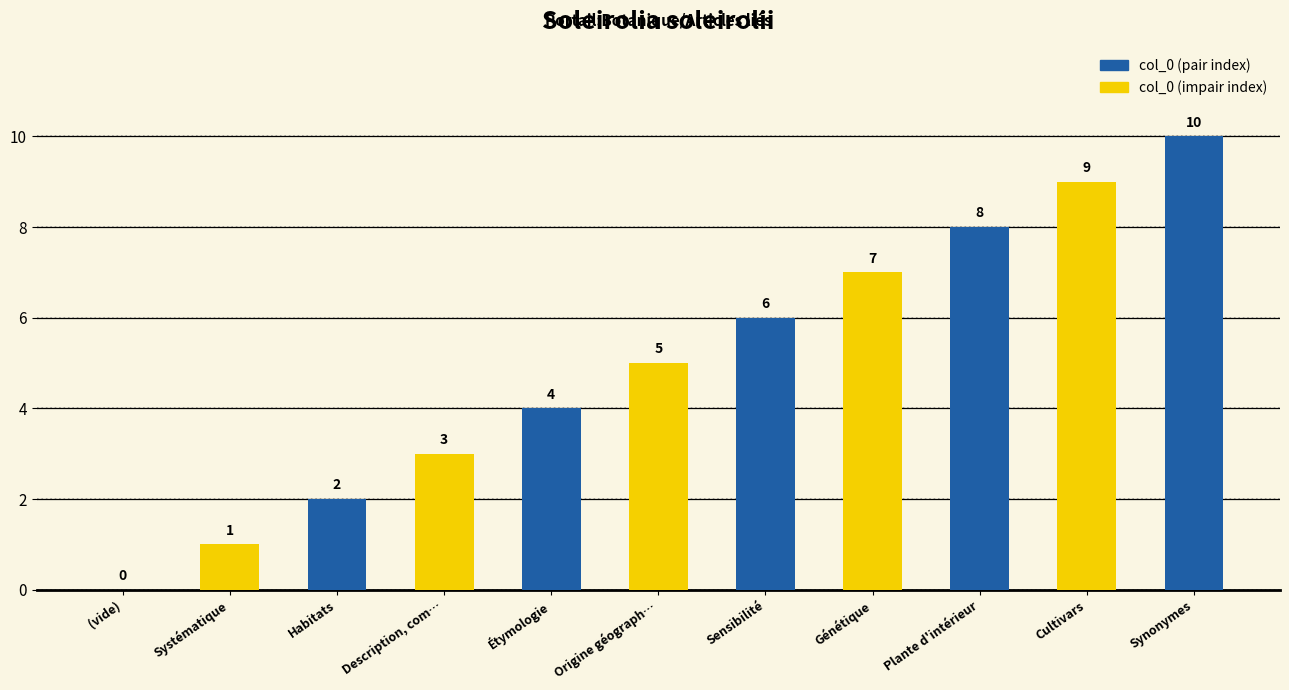

What is the value of the 10th bar from the left?

9